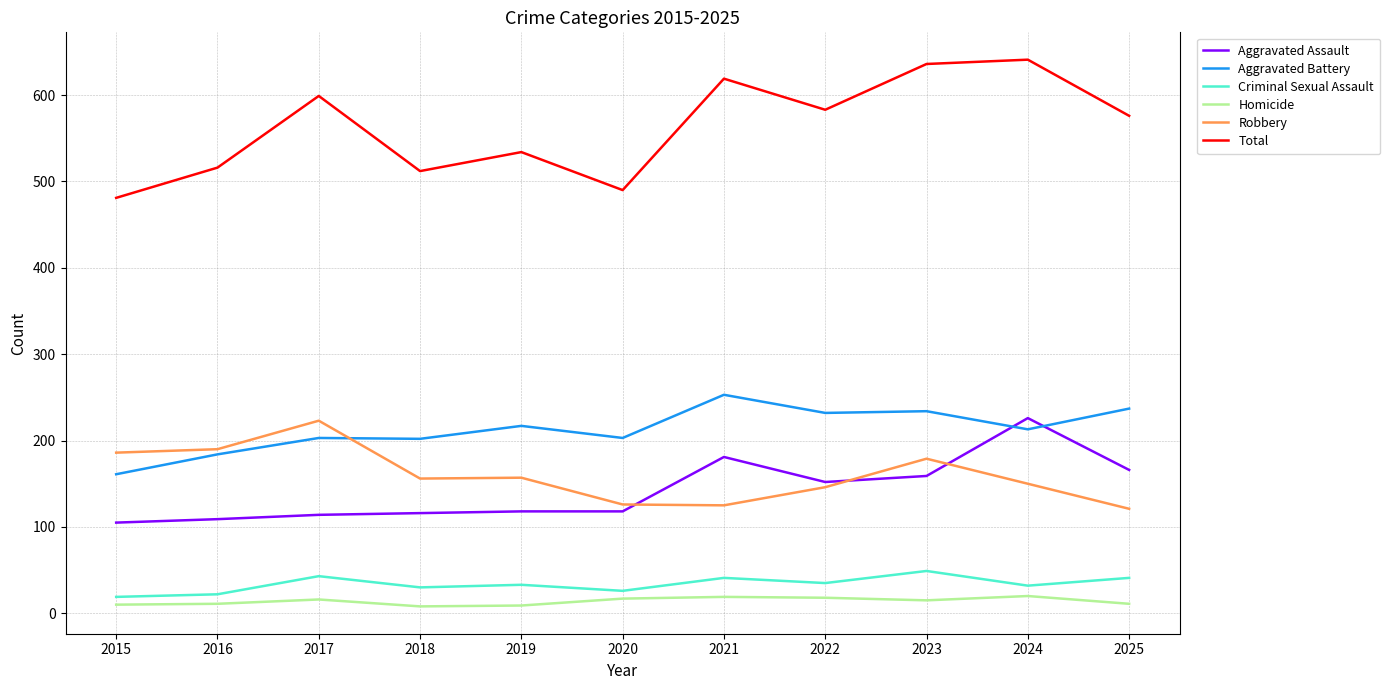

What is the difference between the second highest and minimum values in the Criminal Sexual Assault series?

24